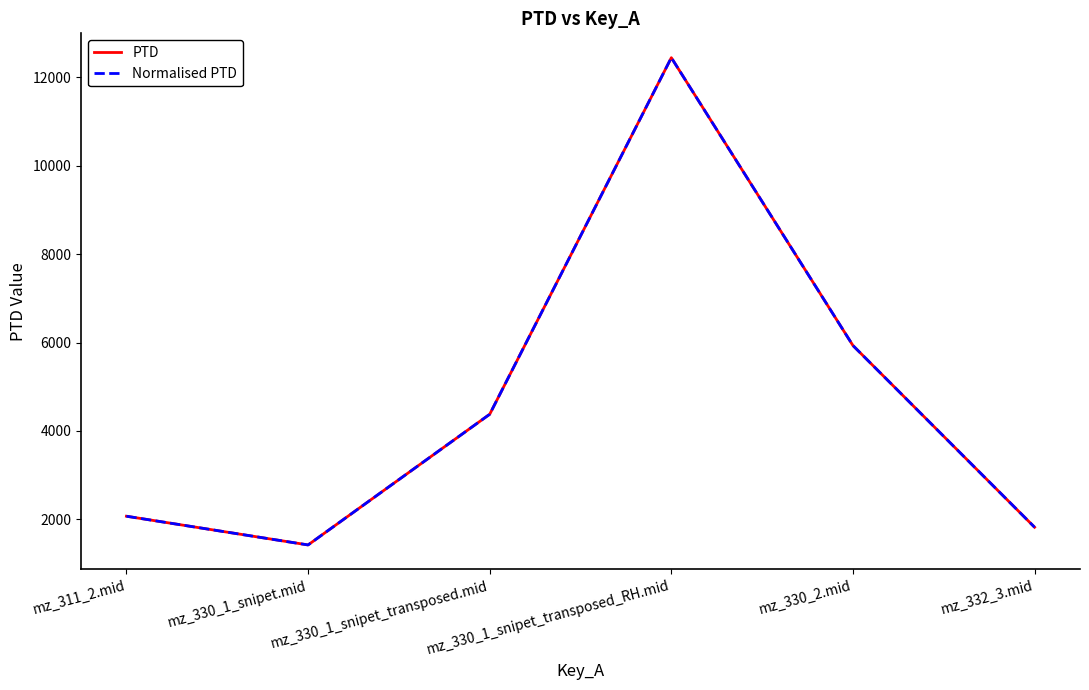

What is the label of the 1st point from the left?

mz_311_2.mid